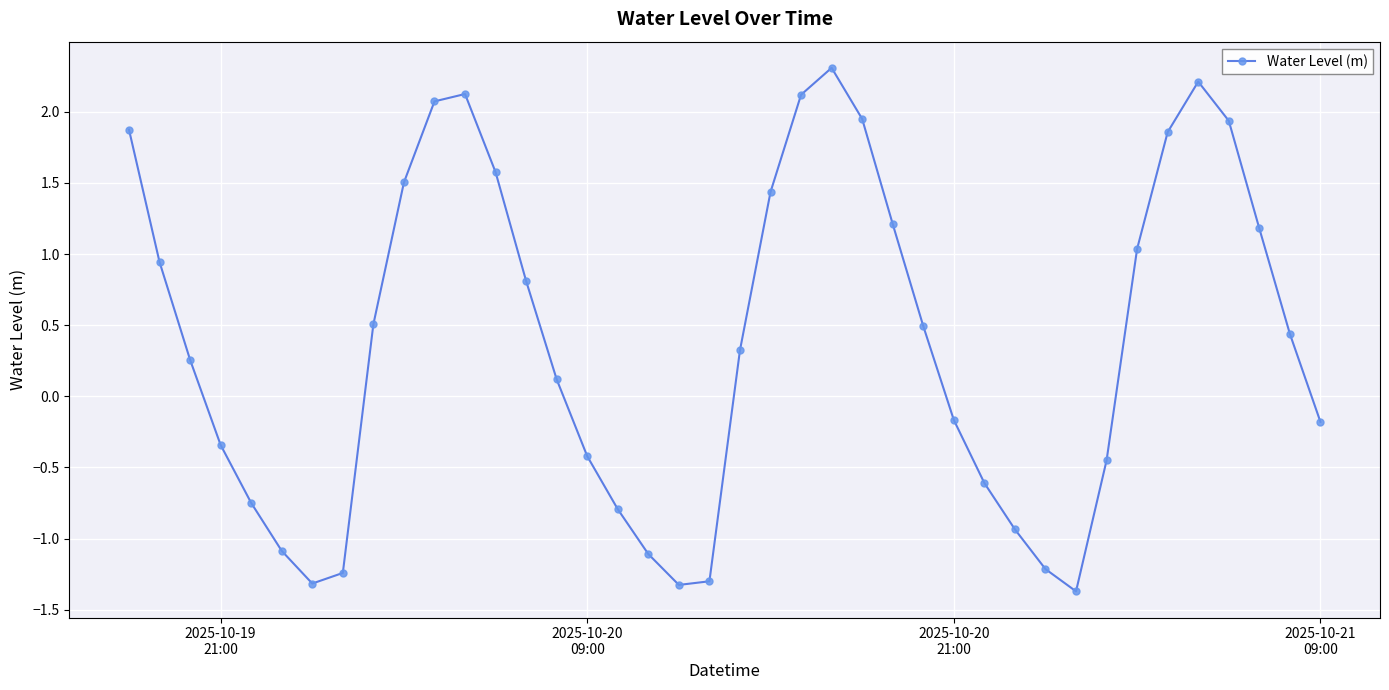

True or false: the data has more than 2 interior local peaks.

True